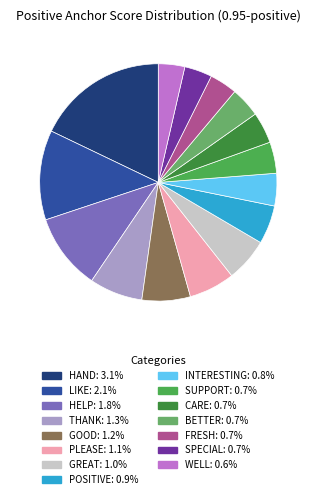

Rank the categories by value from lowest to highest.

well, fresh, special, better, care, support, interesting, positive, great, please, good, thank, help, like, hand